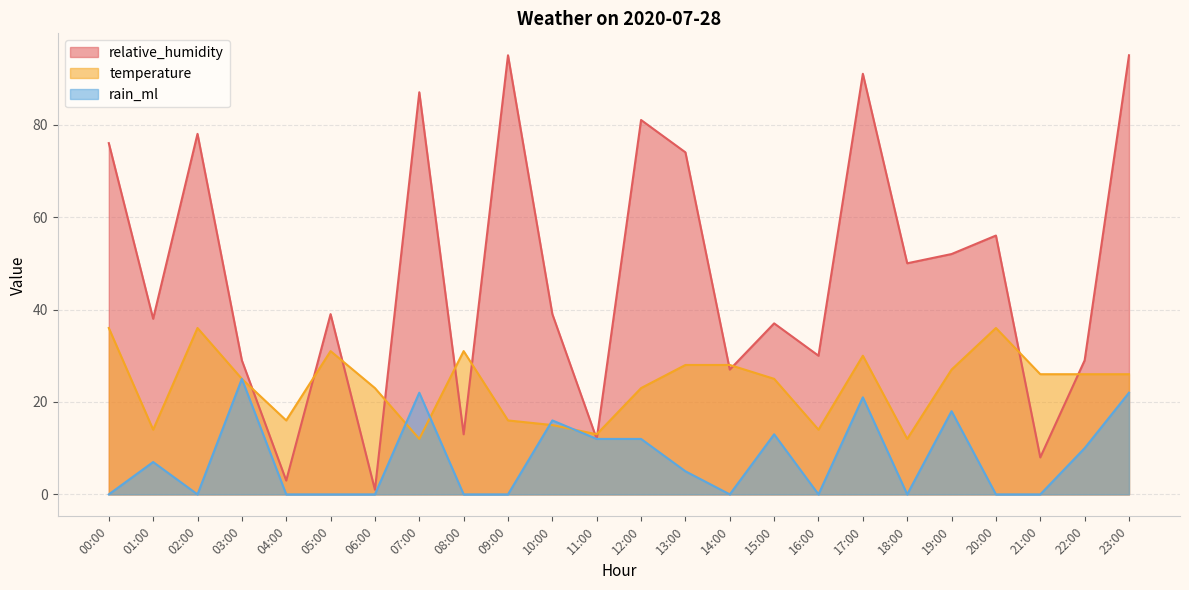

How many times do relative_humidity and temperature cross each other?

12